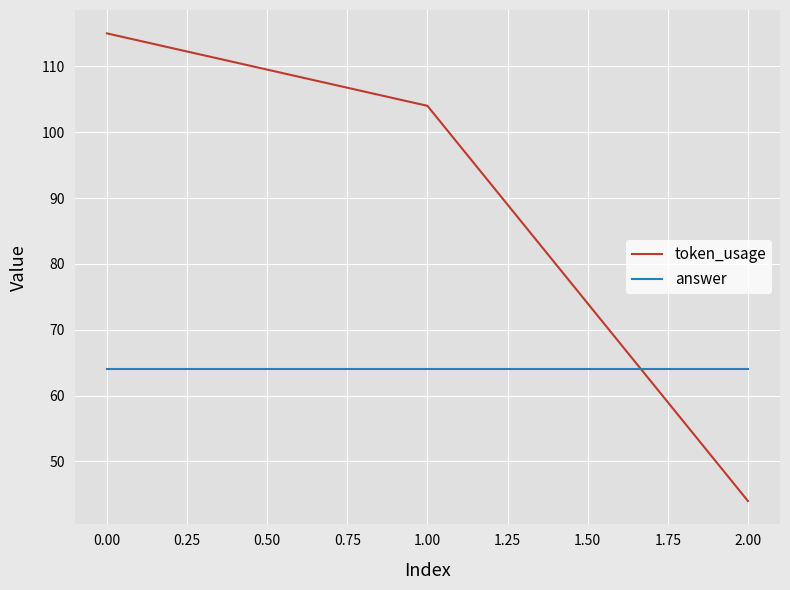

At 2.00, list the series in order from largest to smallest.

answer, token_usage